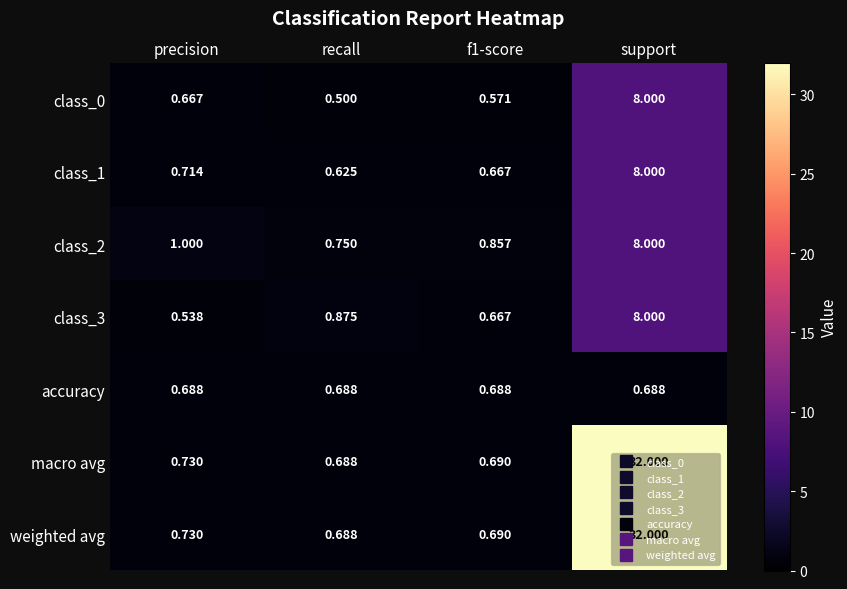

At which label is weighted avg closest to 16?

precision